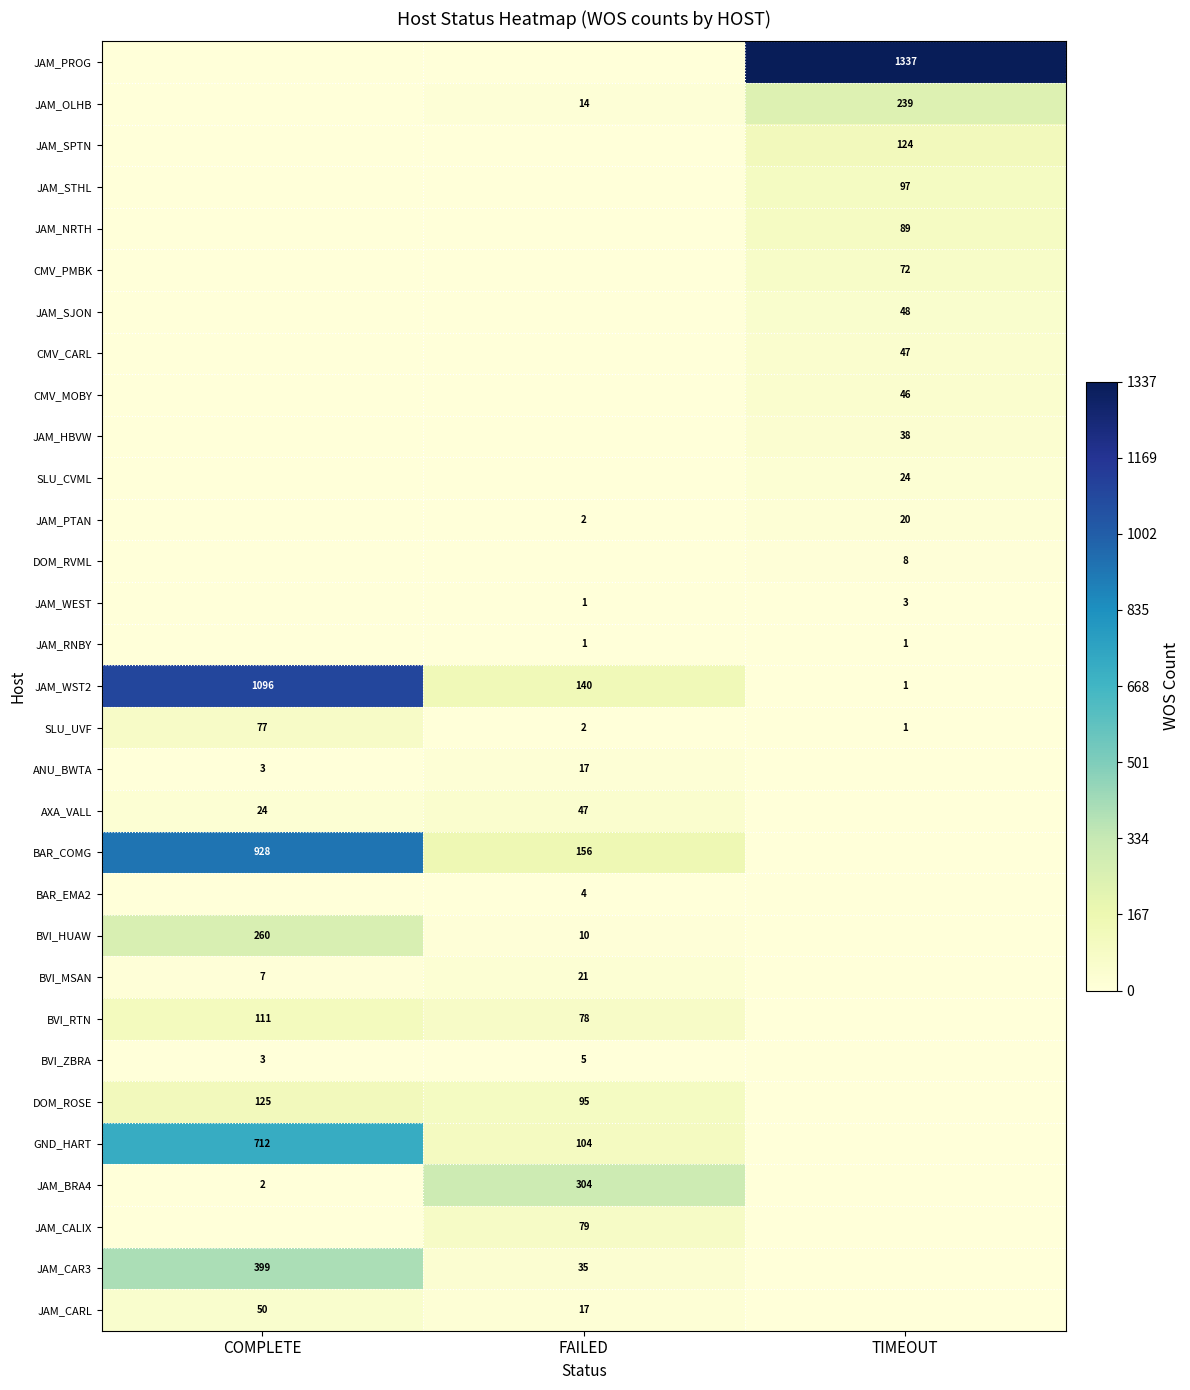

Between FAILED and COMPLETE, which is larger?

FAILED